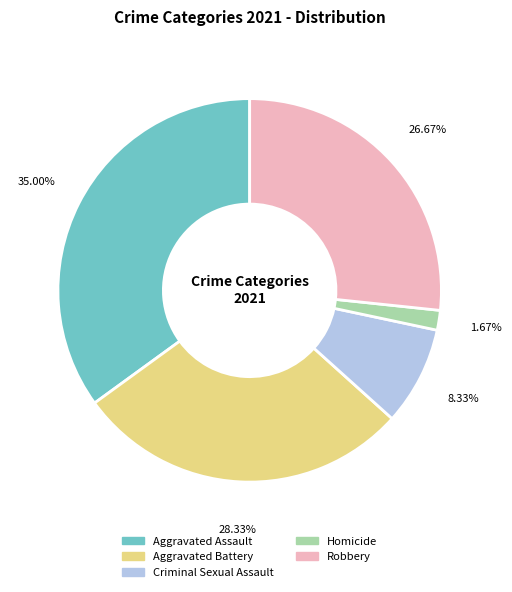

Combined, what portion of the pie is Robbery and Aggravated Assault?

61.7%